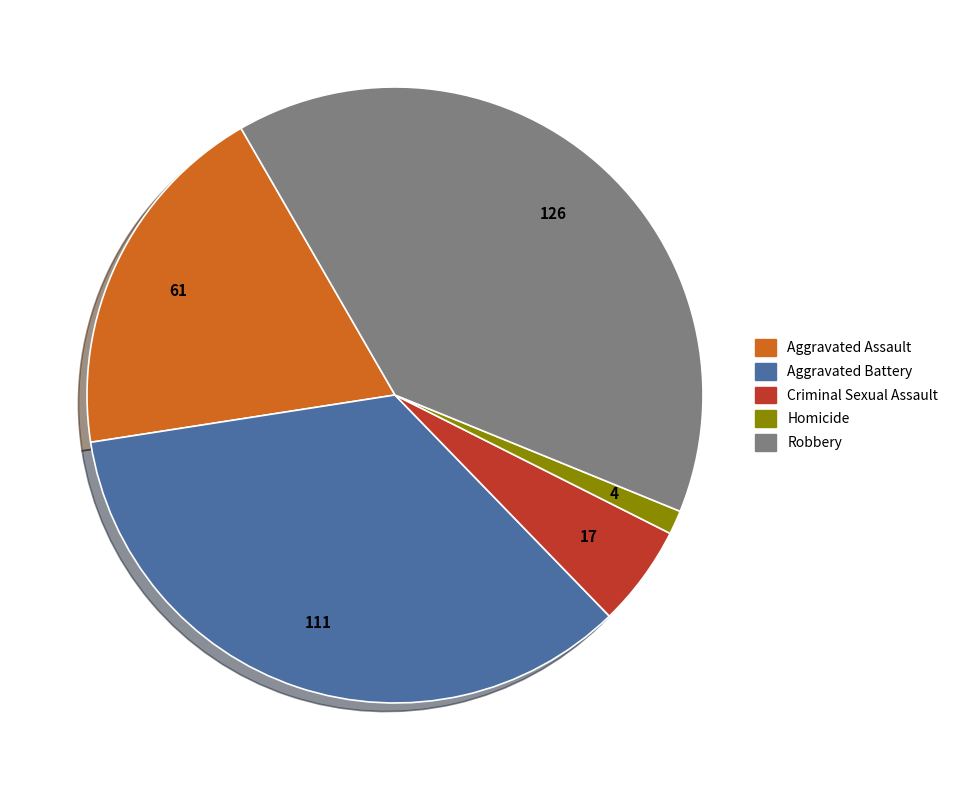

Combined, do Criminal Sexual Assault and Aggravated Battery account for over 50%?

No